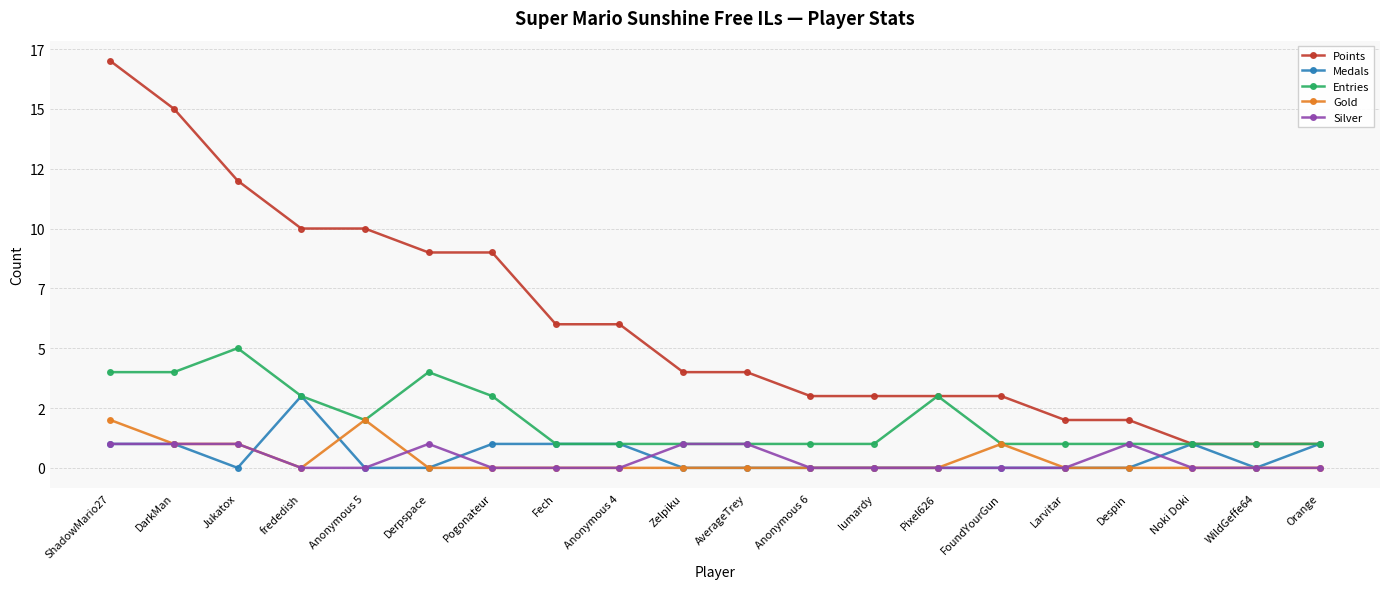

Rank the categories by Medals value from highest to lowest.

frededish, ShadowMario27, DarkMan, Pogonateur, Fech, Anonymous 4, Noki Doki, Orange, Jukatox, Anonymous 5, Derpspace, Zelpiku, AverageTrey, Anonymous 6, lumardy, Pixel626, FoundYourGun, Larvitar, Despin, WildGeffe64